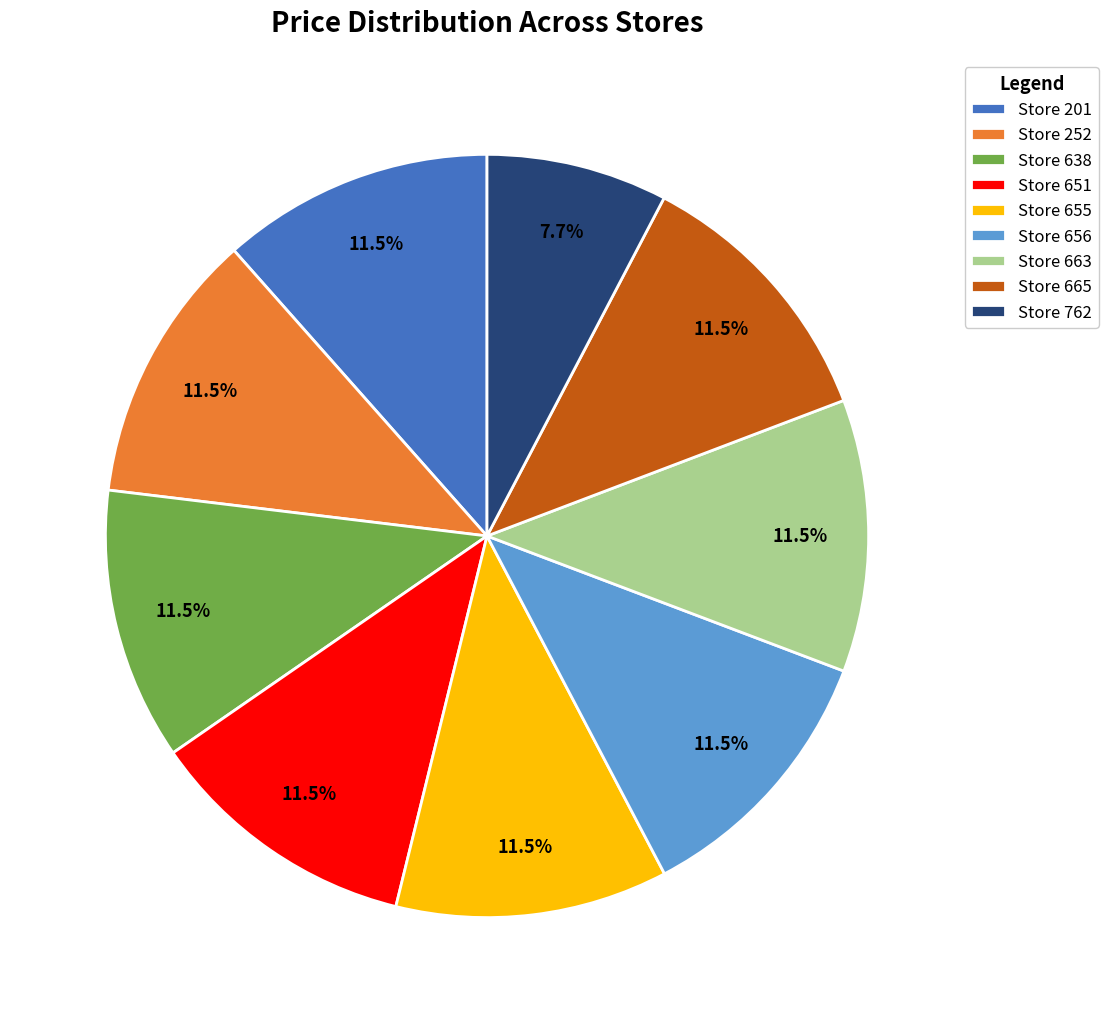

To the nearest percent, what is the average slice percentage?

11%